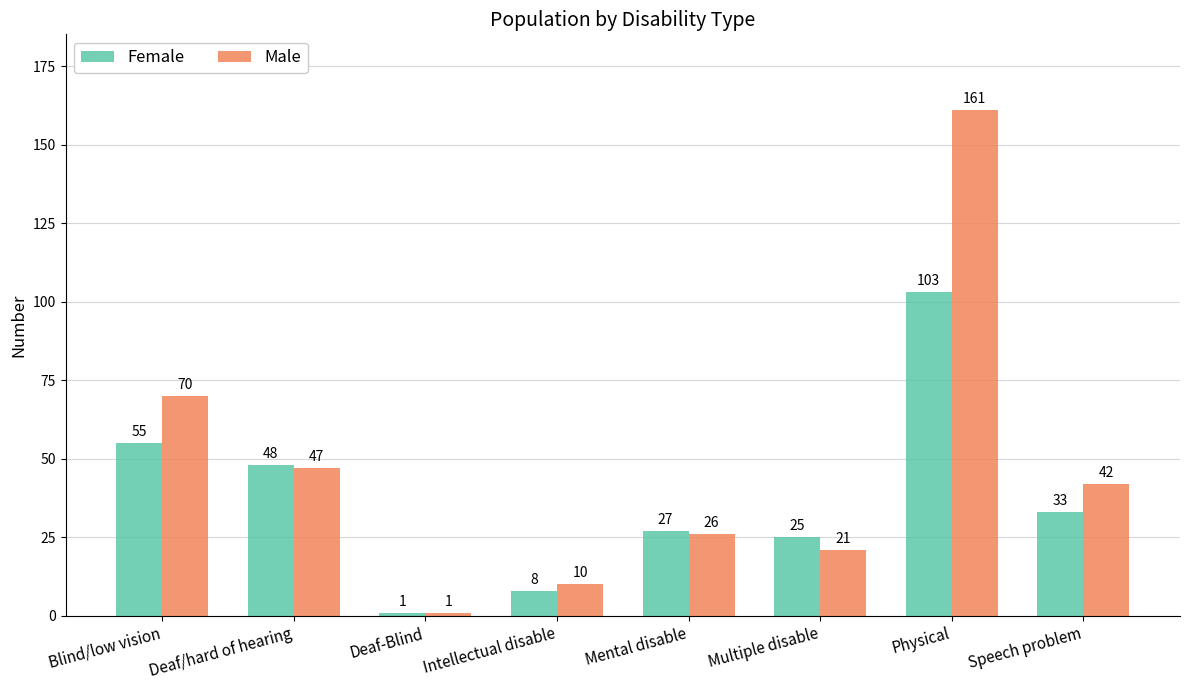

The Female series shows 27 at Mental disable. True or false?

True